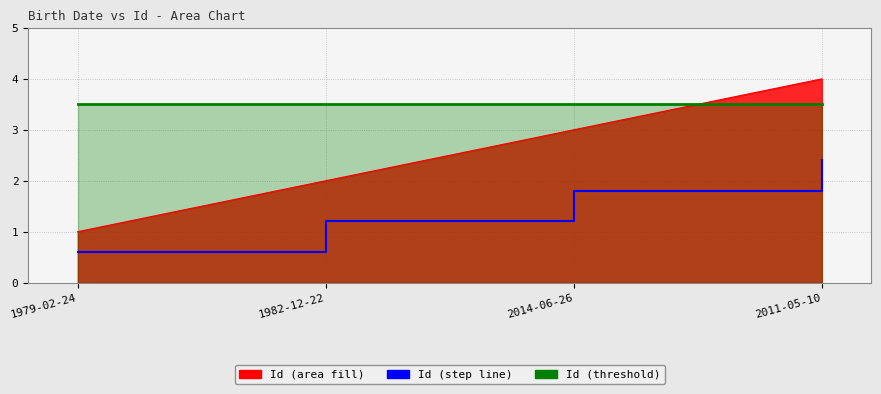

At which label does the data first exceed 1?

1982-12-22